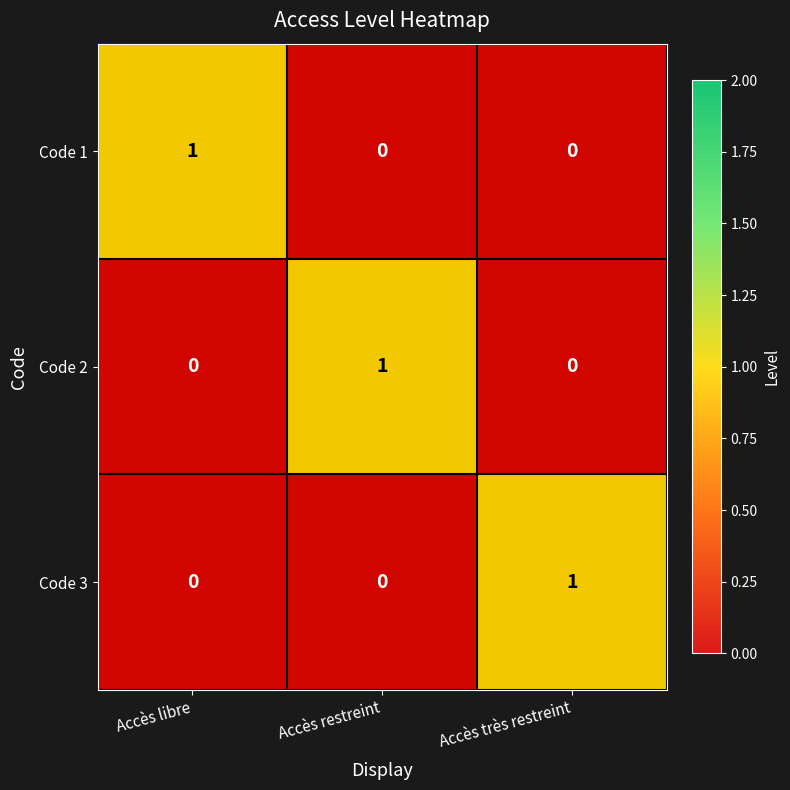

Which label corresponds to the largest value in the chart?

Accès libre